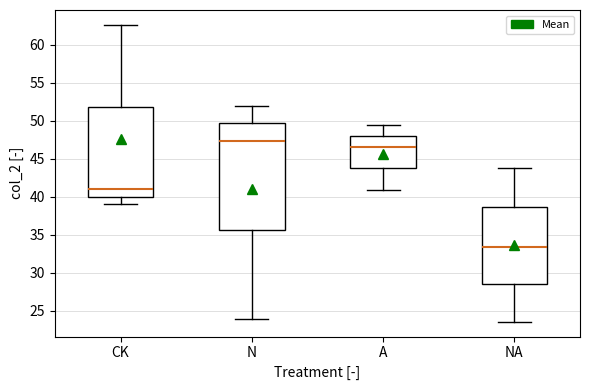

Which box is the tallest, from its lower edge to its upper edge?

N